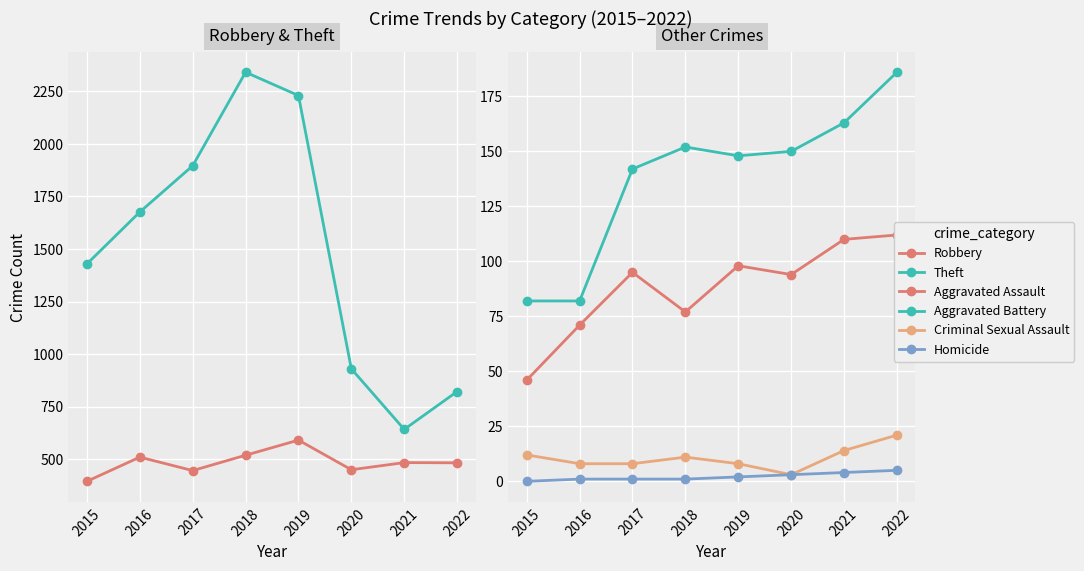

How many interior local valleys does the Aggravated Assault series have?

2